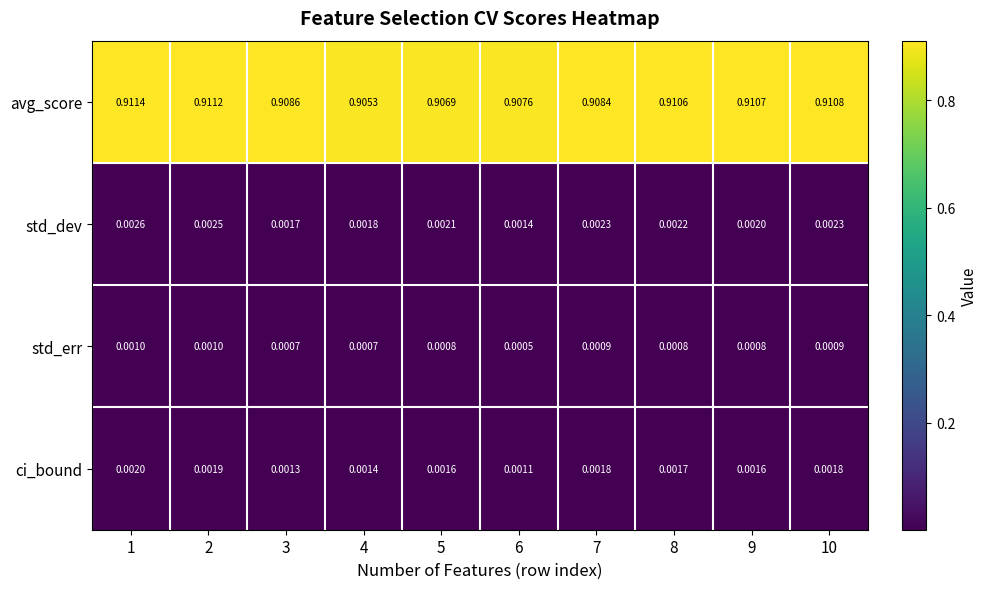

Which series has the widest spread of values?

avg_score